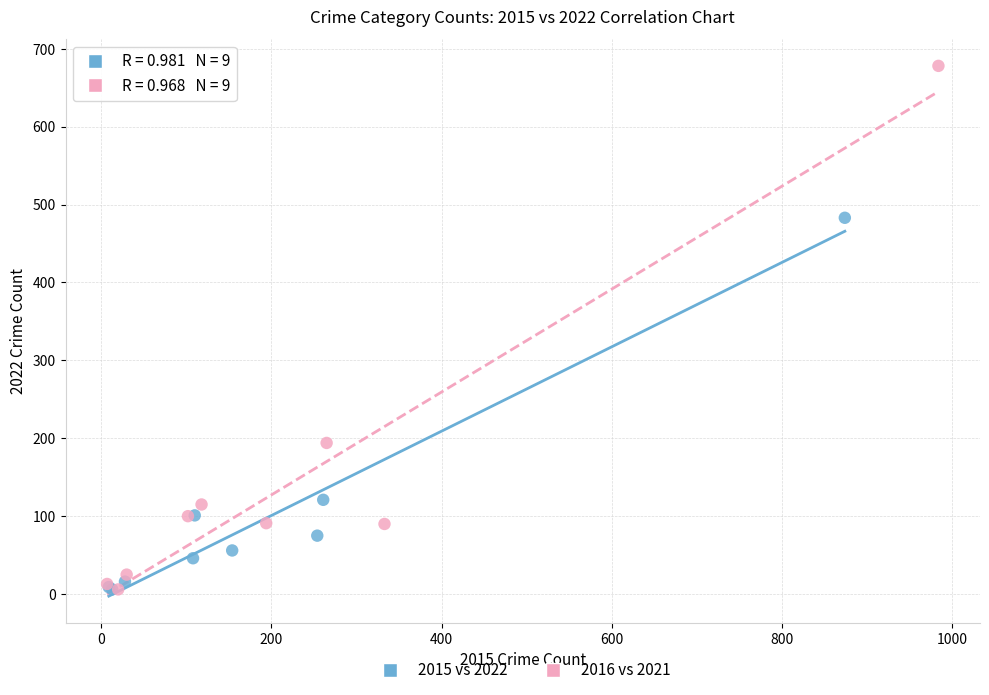

Which series reaches the maximum Y coordinate?

2016 vs 2021